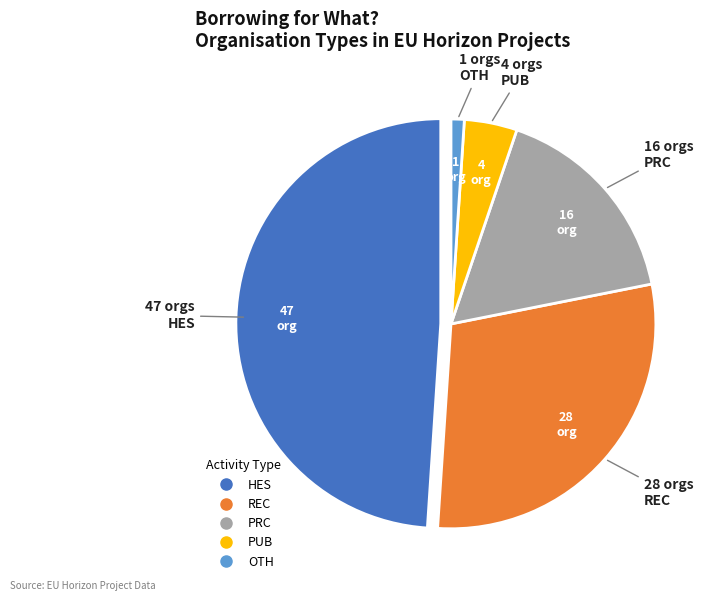

What is the ratio of the value at REC to the value at PUB?

7.0